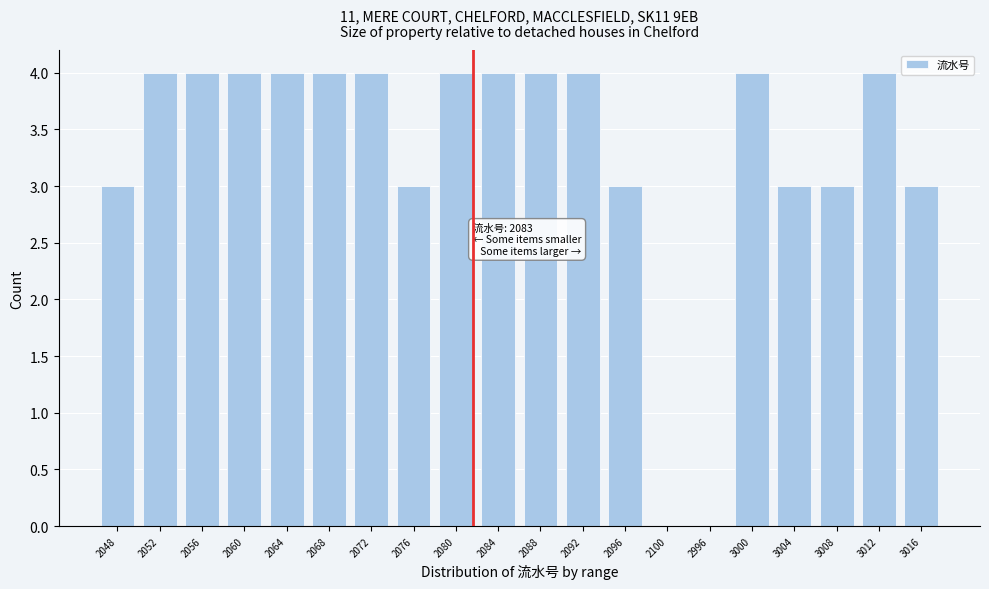

Reading right to left, transcribe all the data shown in this chart.

3016=3	3012=4	3008=3	3004=3	3000=4	2996=0	2100=0	2096=3	2092=4	2088=4	2084=4	2080=4	2076=3	2072=4	2068=4	2064=4	2060=4	2056=4	2052=4	2048=3